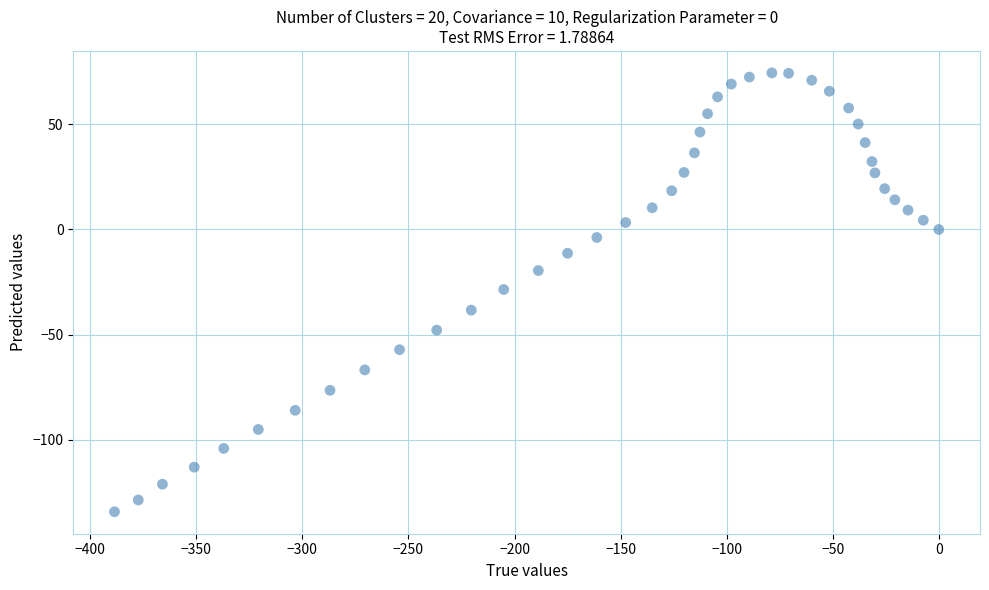

What is the range of Y values (max minus min)?

208.5